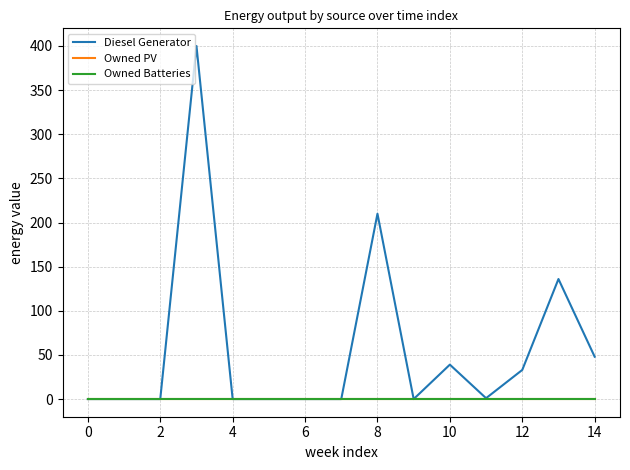

Is this an area chart (filled region under the line)?

No